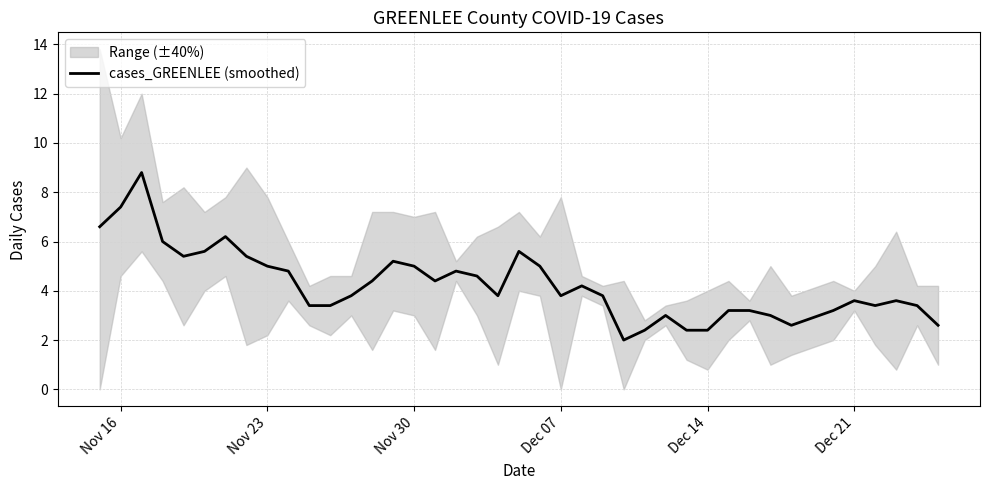

The value of cases_GREENLEE (smoothed) at Nov 23 is 7.2. True or false?

False